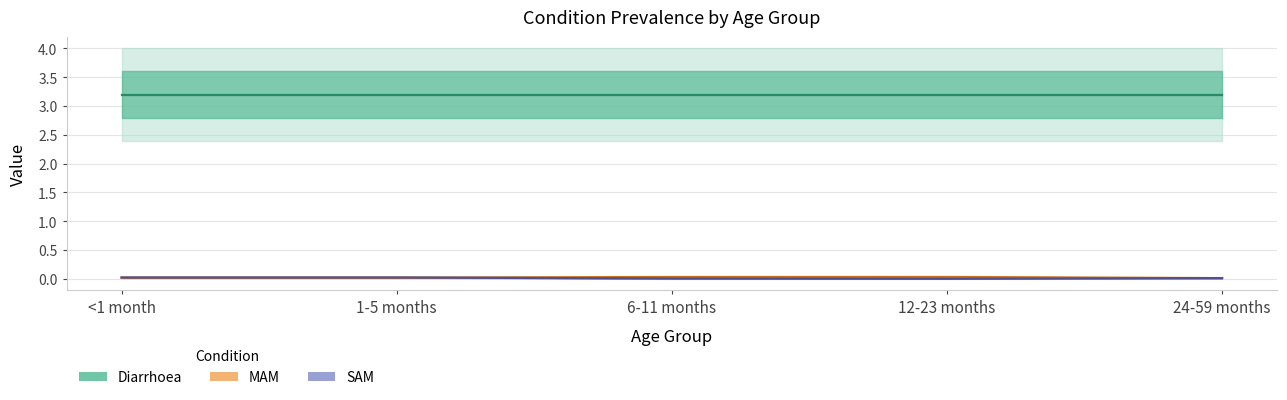

Which series has the largest range (max minus min)?

SAM